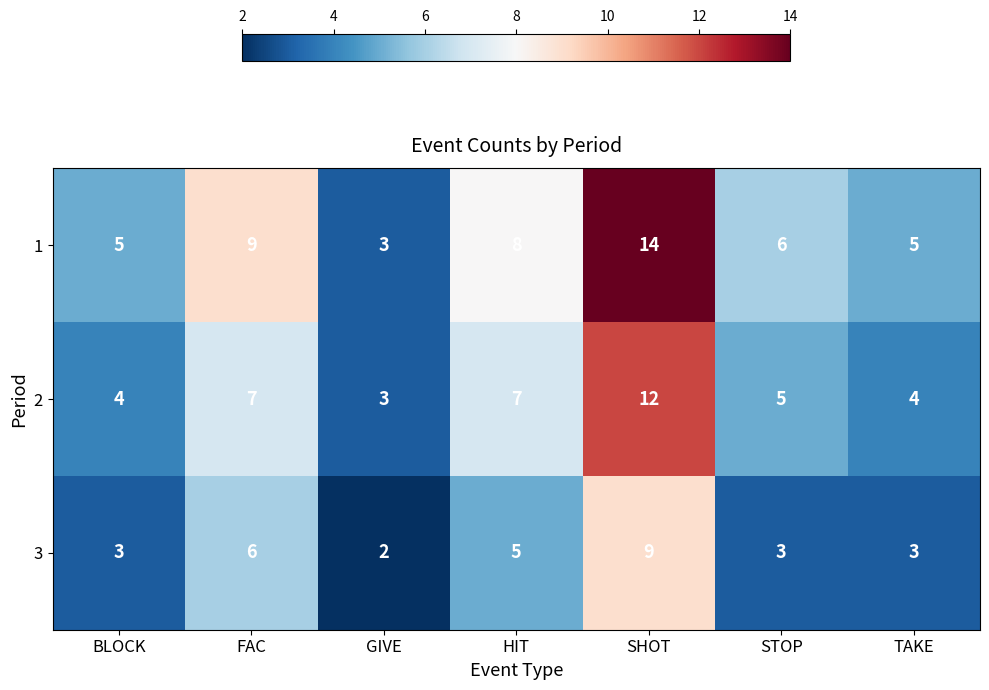

Reading left to right, what are all the values shown in this chart?

1: BLOCK=5	FAC=9	GIVE=3	HIT=8	SHOT=14	STOP=6	TAKE=5
2: BLOCK=4	FAC=7	GIVE=3	HIT=7	SHOT=12	STOP=5	TAKE=4
3: BLOCK=3	FAC=6	GIVE=2	HIT=5	SHOT=9	STOP=3	TAKE=3